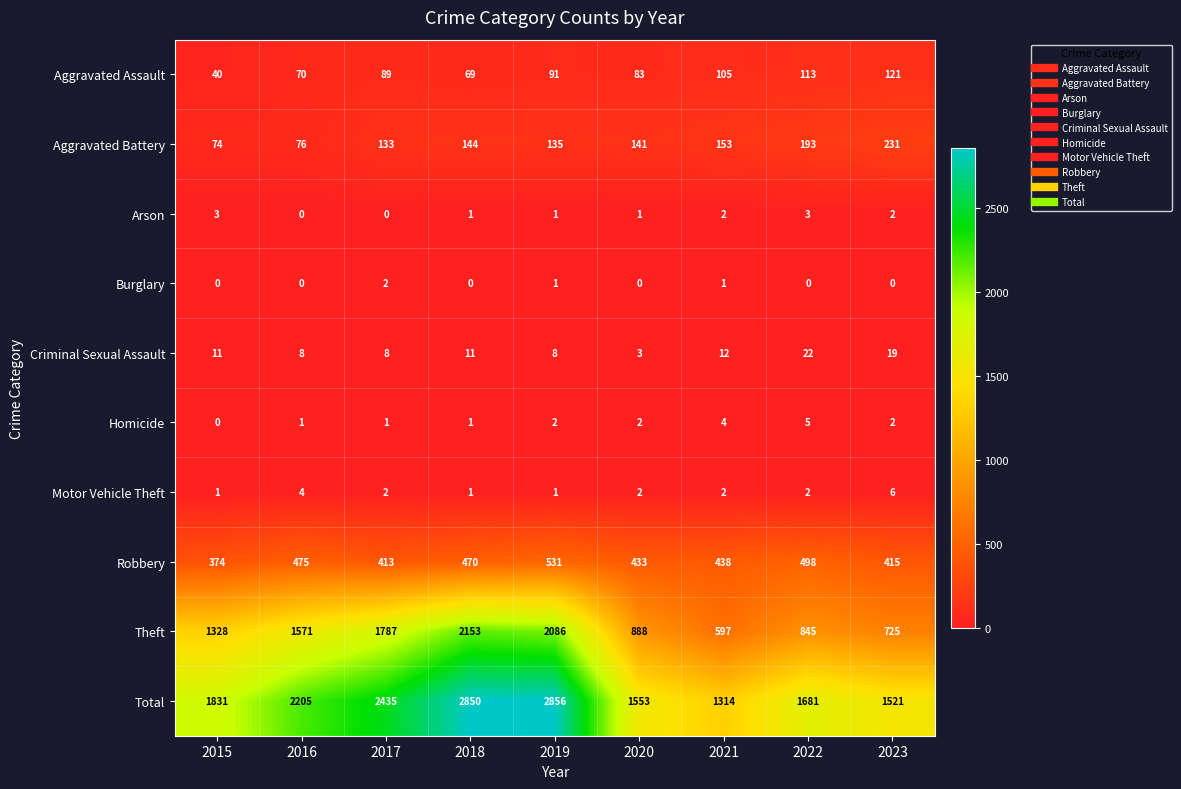

Which series changed the most between 2016 and 2021?

Theft